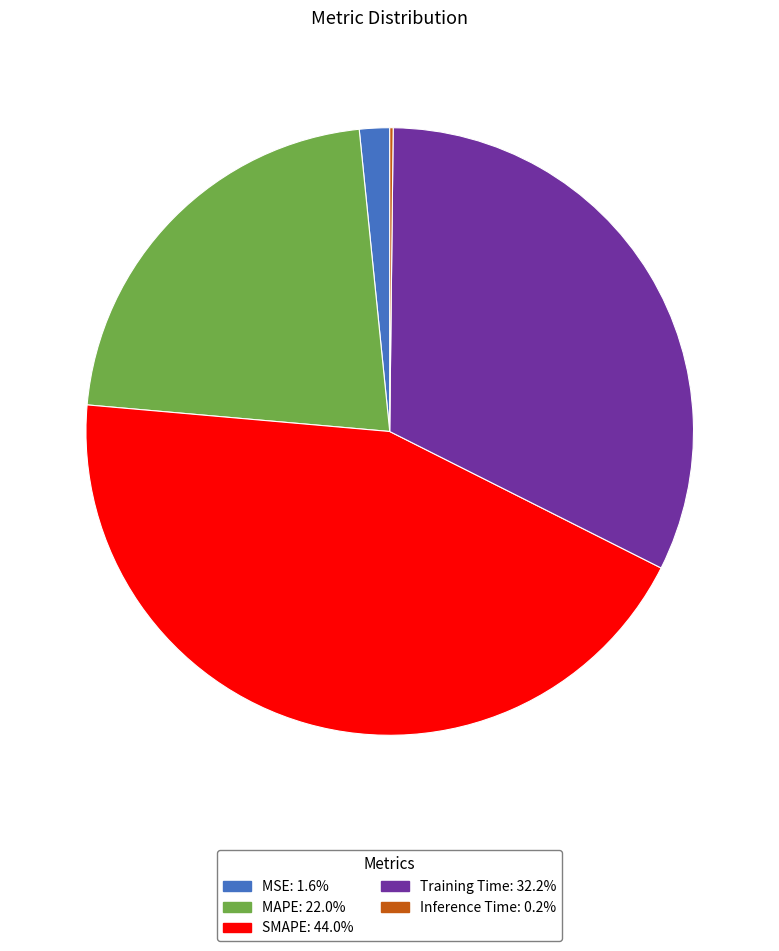

Is it true that MAPE is 34% of the pie?

False